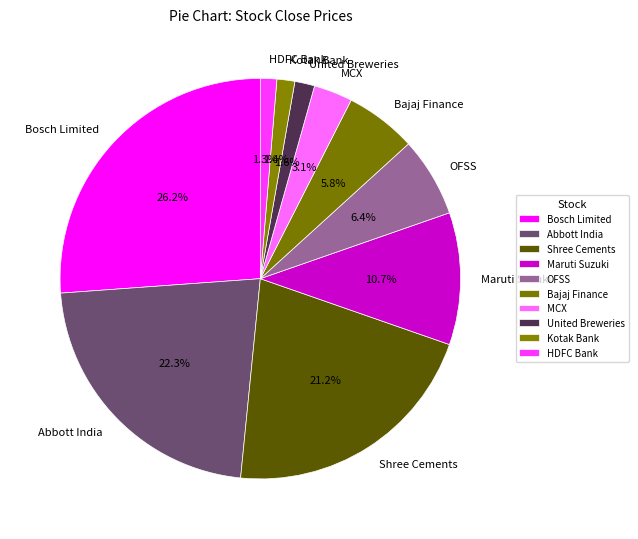

How many segments does this pie chart have?

10